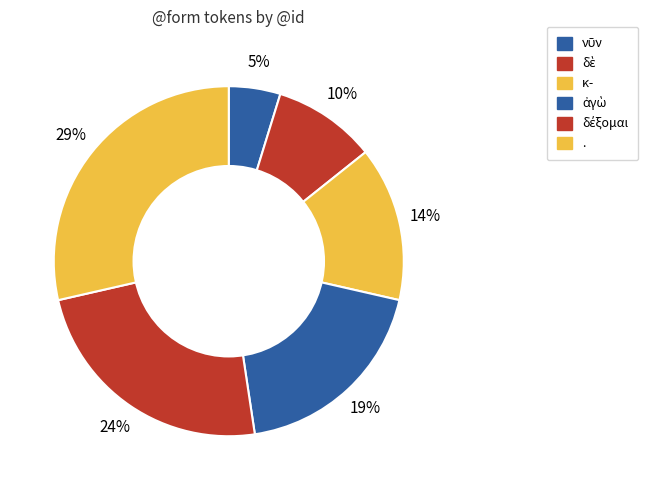

How many slices are in this pie chart?

6